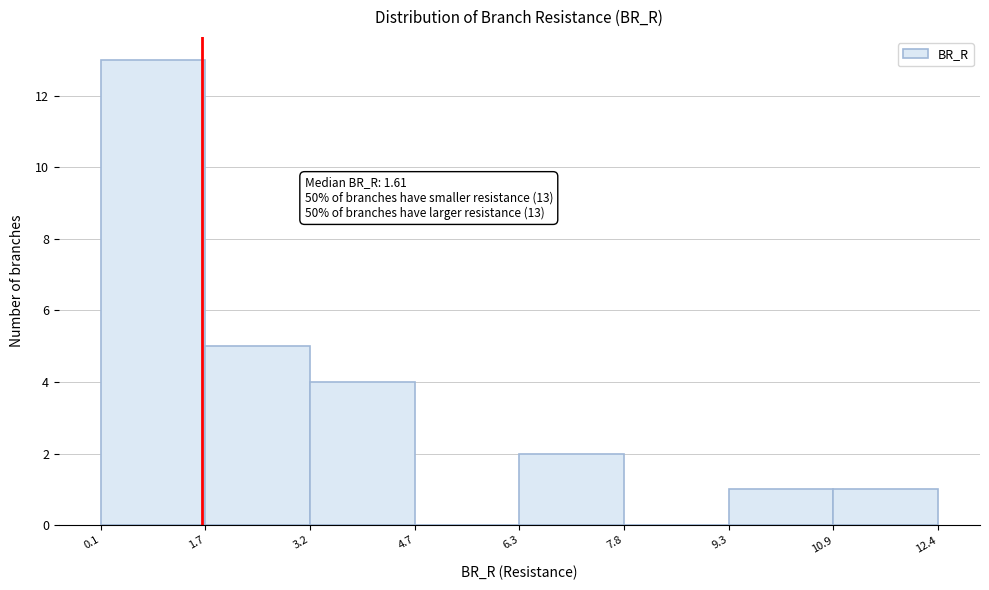

Over which range of the x-axis is the bar tallest?

0.1 to 1.7